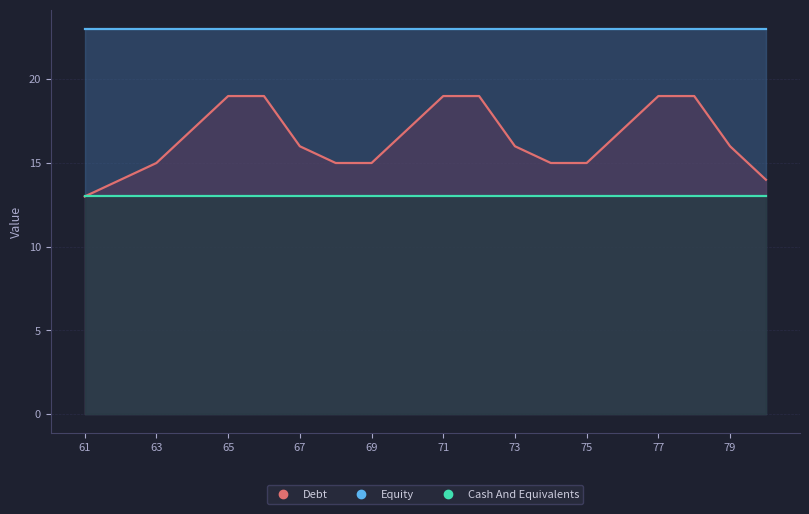

What is the sum of all Equity values?

470